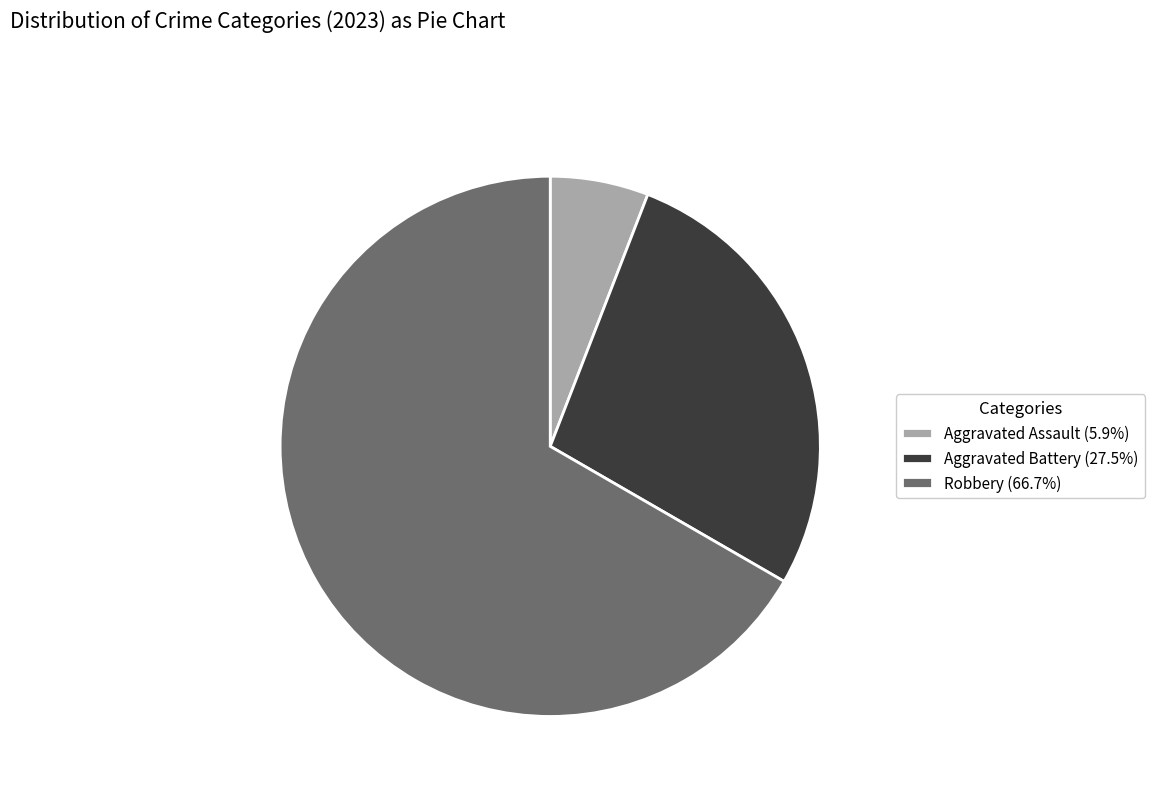

Is there a majority slice in this chart?

Yes